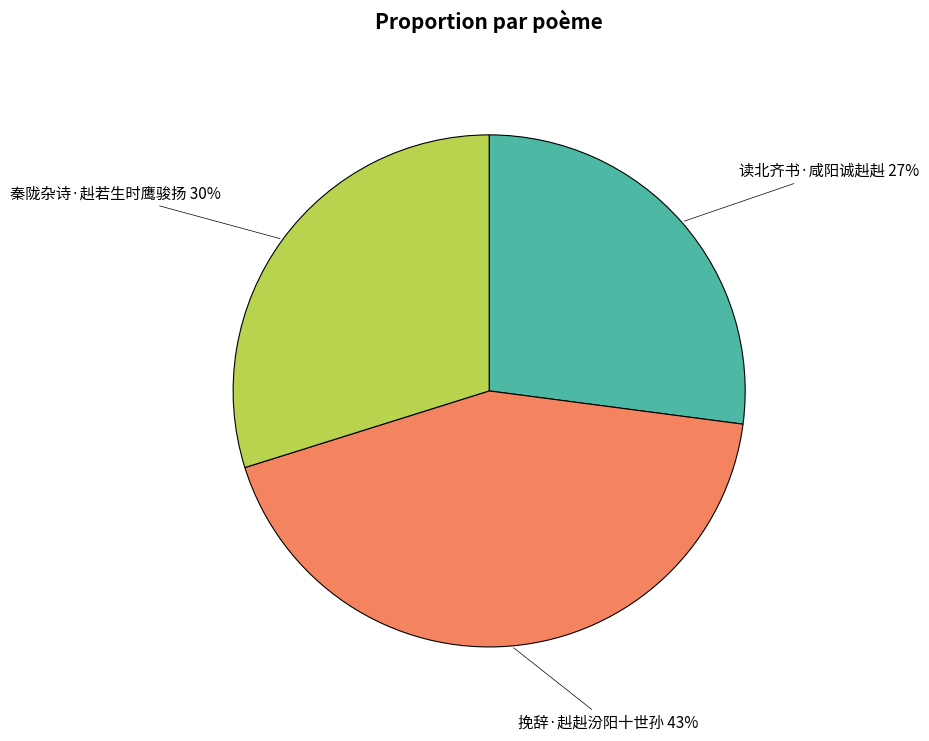

Is there a majority slice in this chart?

No